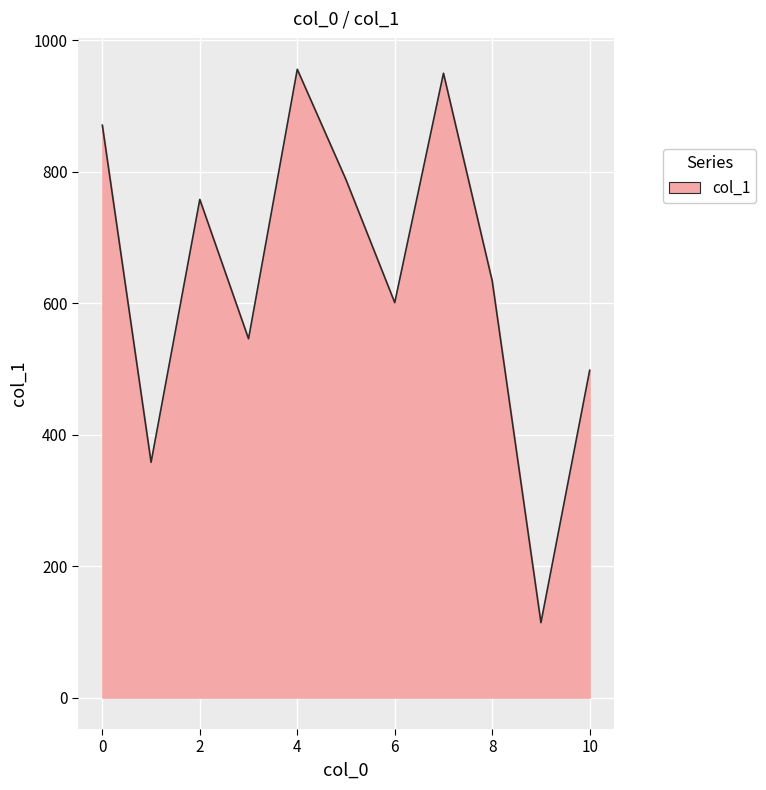

What is the sum of all values?

7074